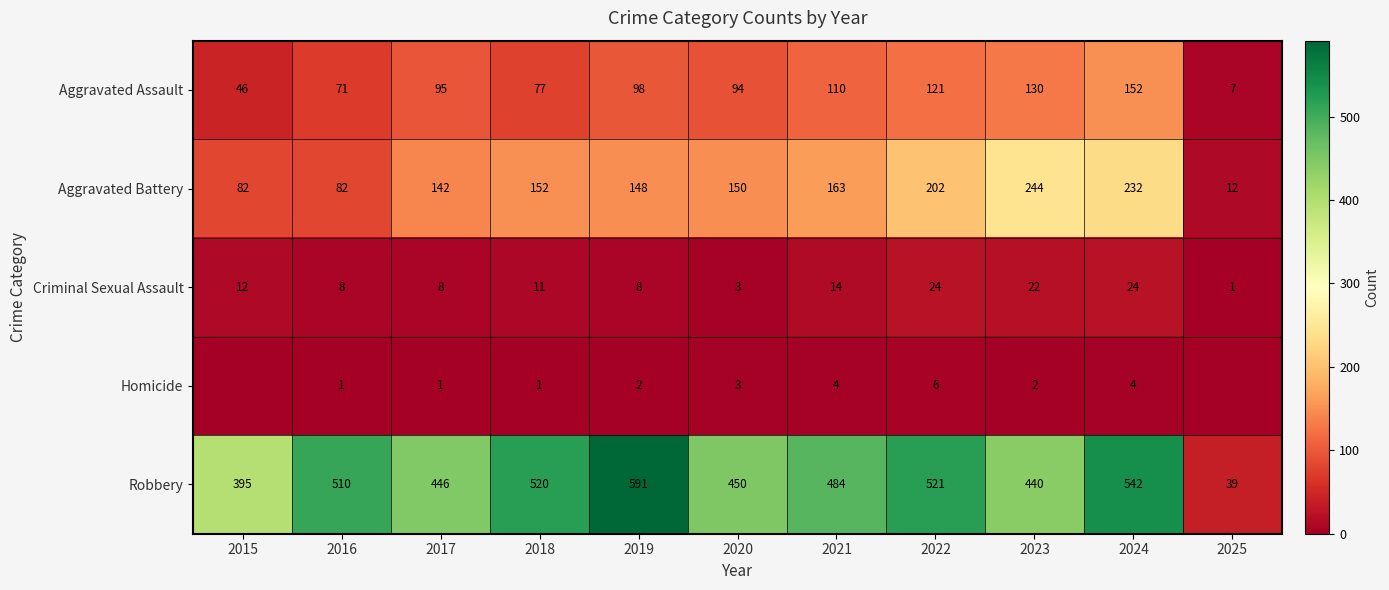

Is it true that Aggravated Battery equals 150 at 2020?

True